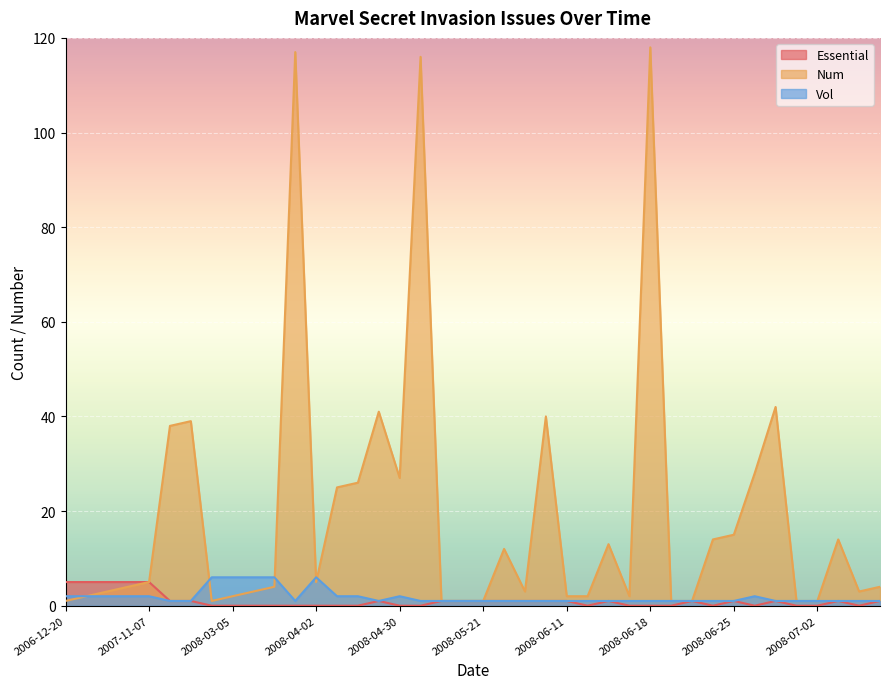

At how many categories does at least one series exceed 2?

30